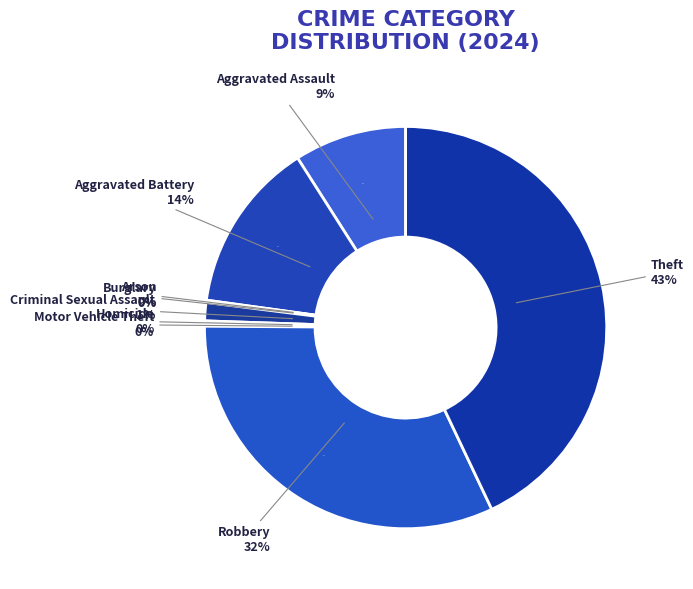

To the nearest percent, what portion does Aggravated Assault represent?

9%